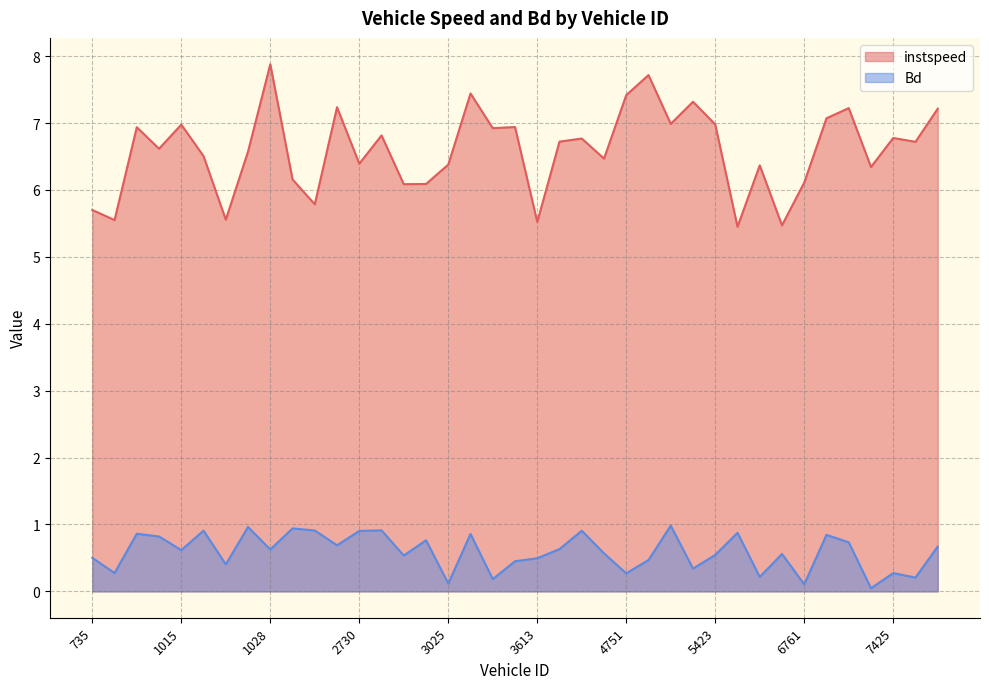

True or false: Bd and instspeed intersect in this chart.

False